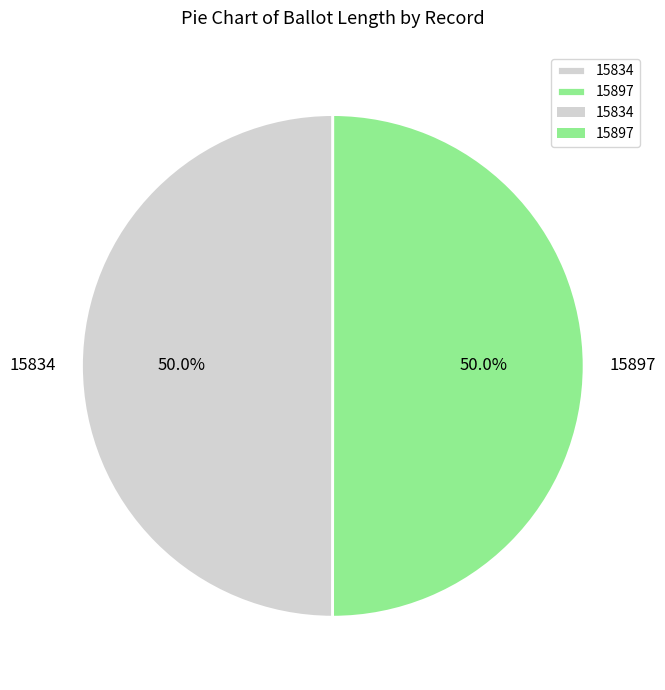

How many slices are in this pie chart?

2